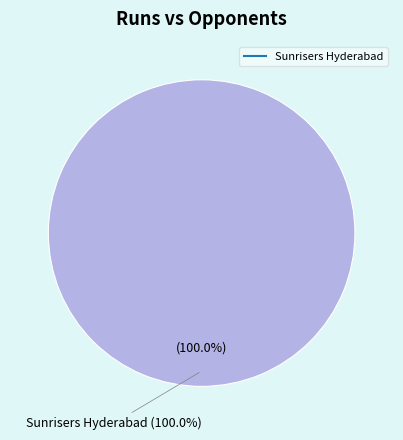

Is it true that Sunrisers Hyderabad is 92% of the pie?

False